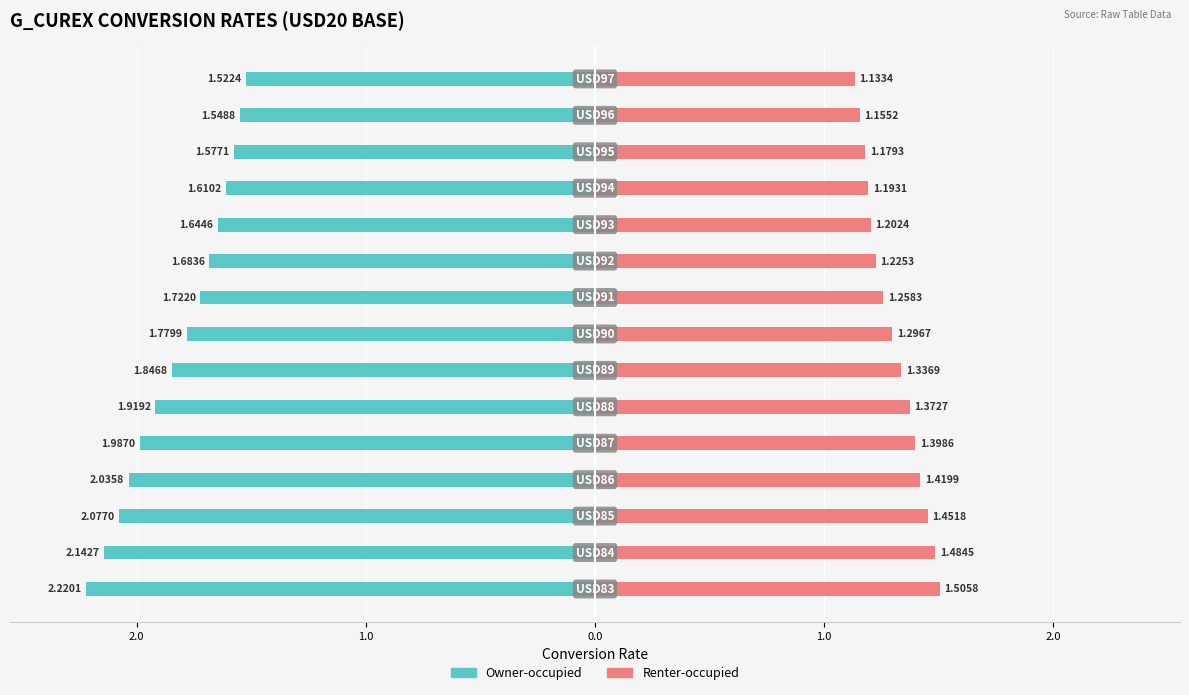

Between 7 and 9, which series saw the biggest shift?

Owner-occupied